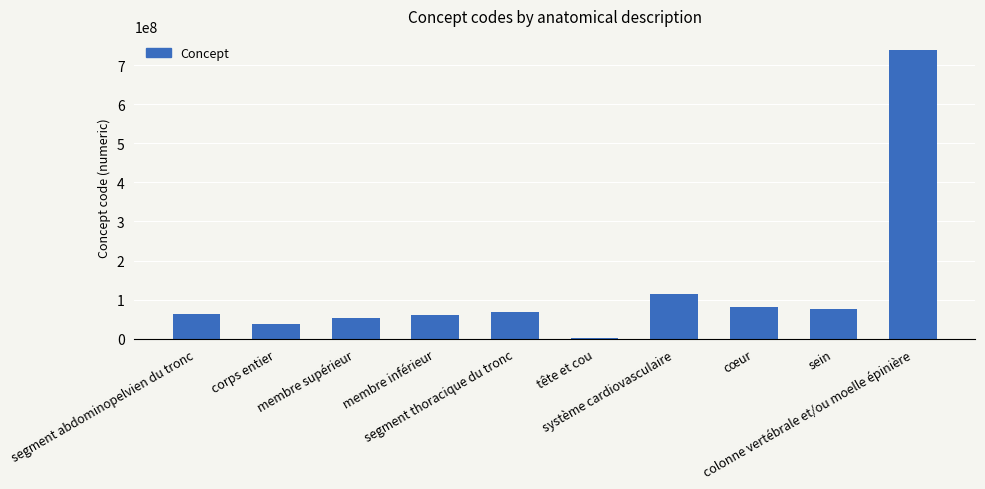

How many categories are shown in the chart?

10